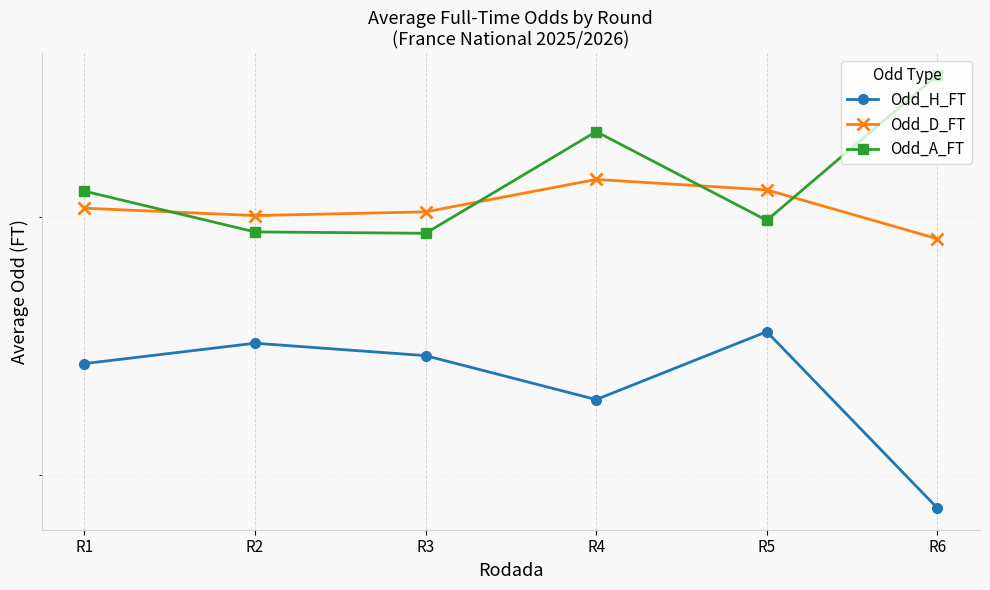

True or false: Odd_D_FT has a value of 3.0 at R3.

True